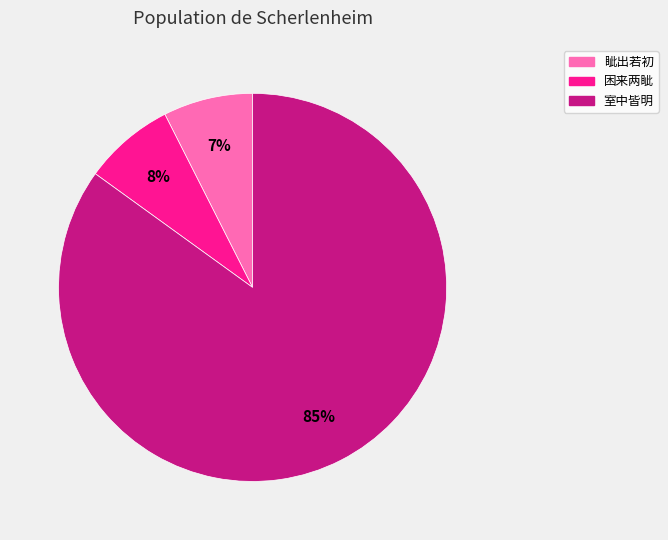

How many segments does this pie chart have?

3